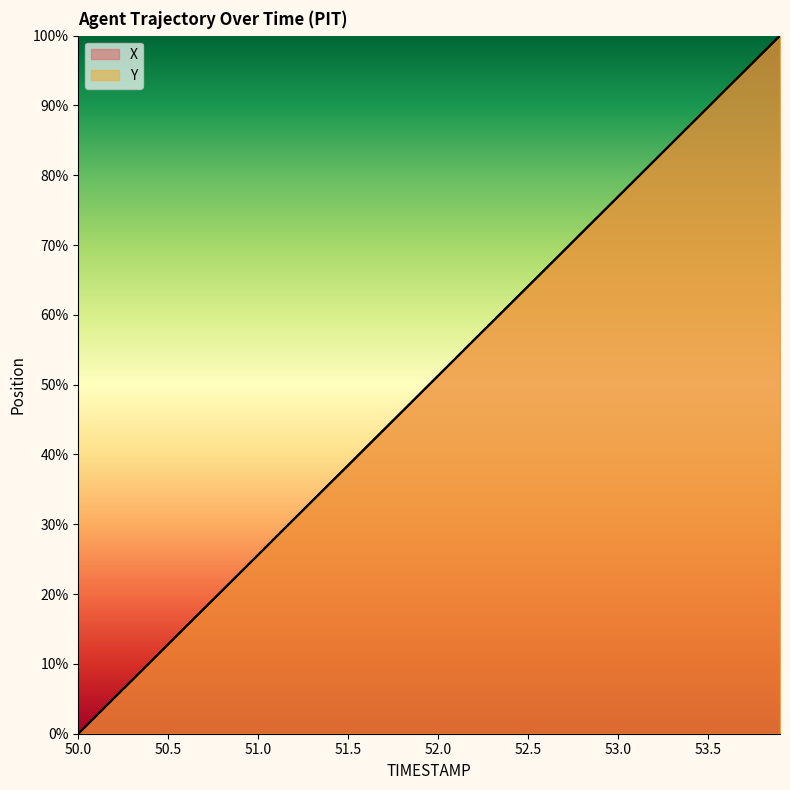

At which category is the sum across all series the highest?

53.9